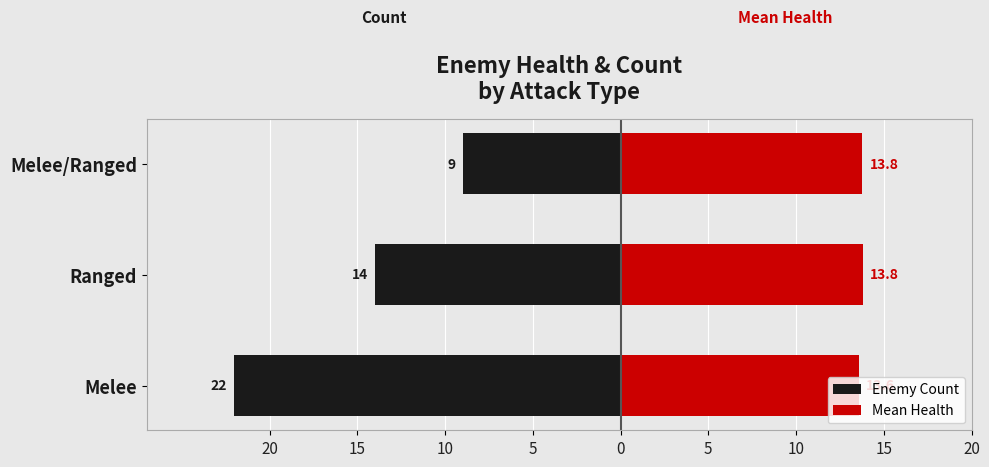

The value of Enemy Count at Ranged is -14.0. True or false?

True